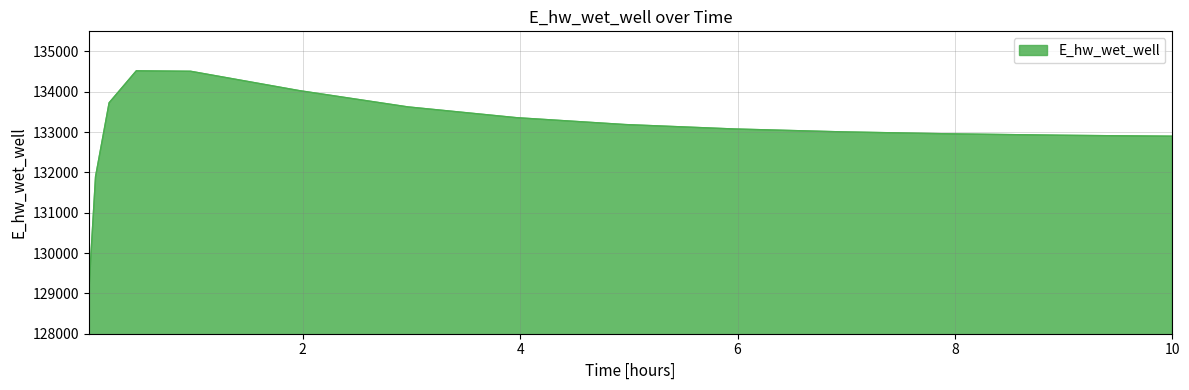

What is the greatest value displayed?

134520.2